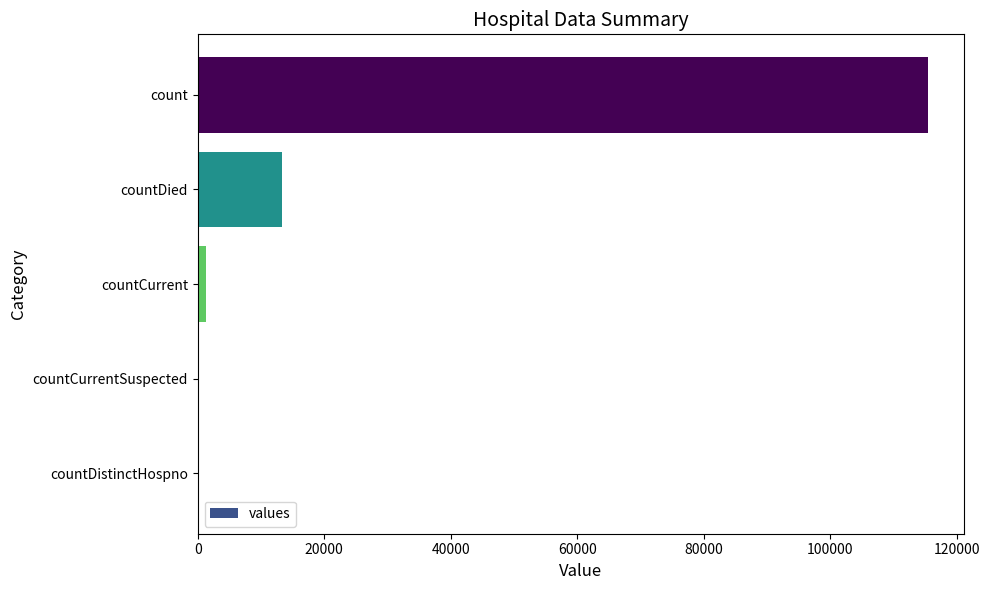

What is the greatest value displayed?

115379